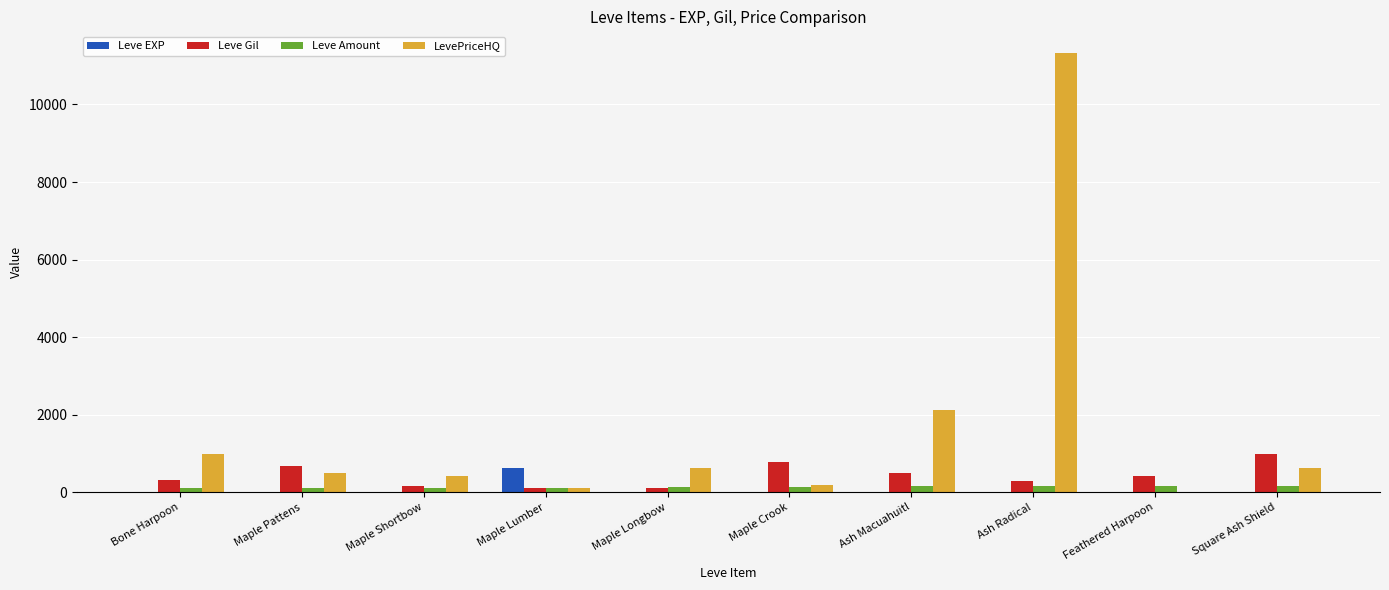

At which category is the sum across all series the highest?

Ash Radical